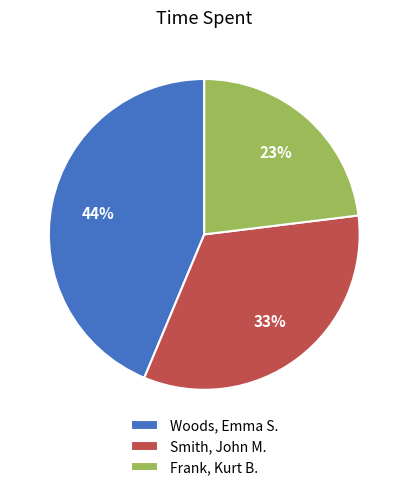

True or false: Frank, Kurt B. accounts for 15% of the total.

False